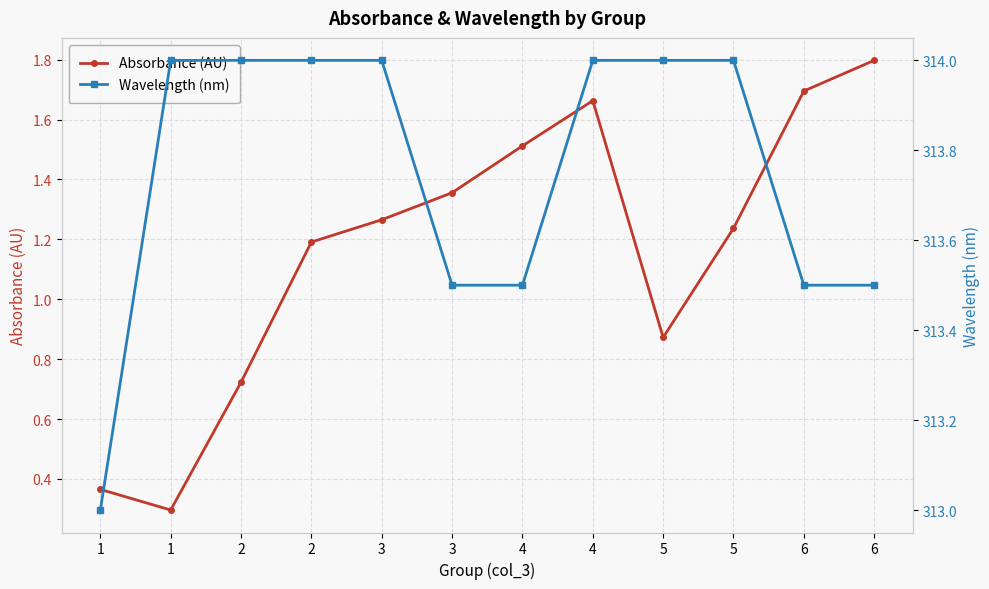

Reading right to left, list all the values displayed in this chart.

Absorbance (AU): 6=1.8	6=1.7	5=1.2	5=0.9	4=1.7	4=1.5	3=1.4	3=1.3	2=1.2	2=0.7	1=0.3	1=0.4
Wavelength (nm): 6=313.5	6=313.5	5=314.0	5=314.0	4=314.0	4=313.5	3=313.5	3=314.0	2=314.0	2=314.0	1=314.0	1=313.0